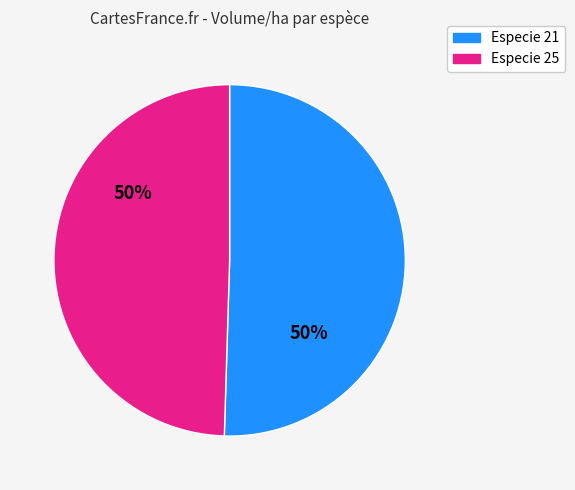

The Especie 25 slice represents 50% of the pie. True or false?

True